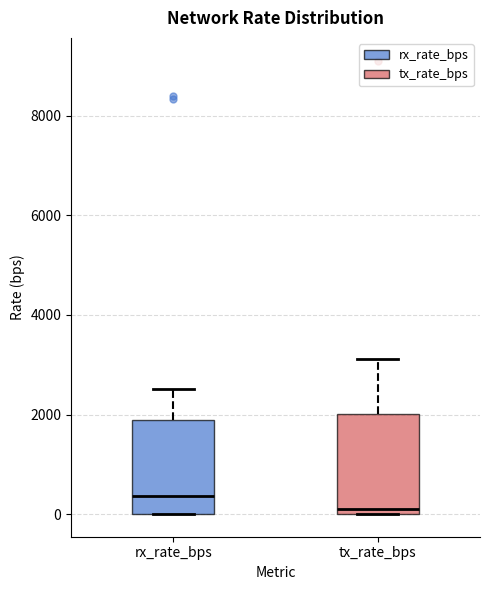

Which box has the highest median line?

rx_rate_bps